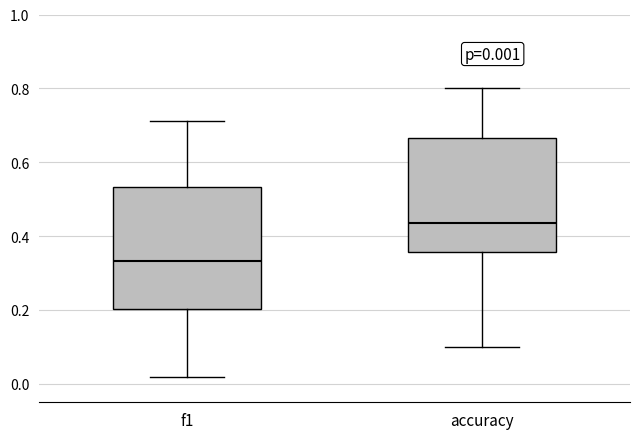

Which box is the tallest, from its lower edge to its upper edge?

f1